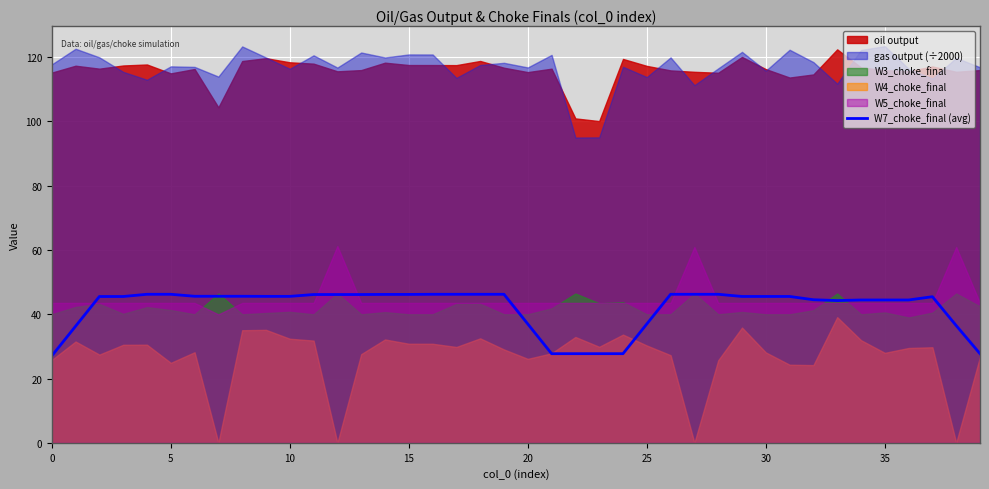

Is it true that the value at 16 is 46.2?

True